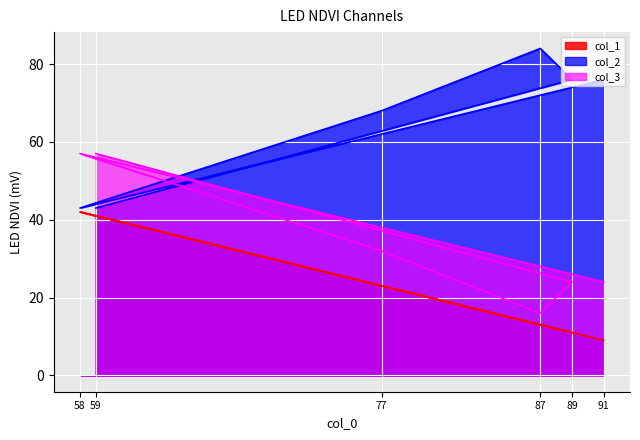

What is the highest value of the col_1 series?

42